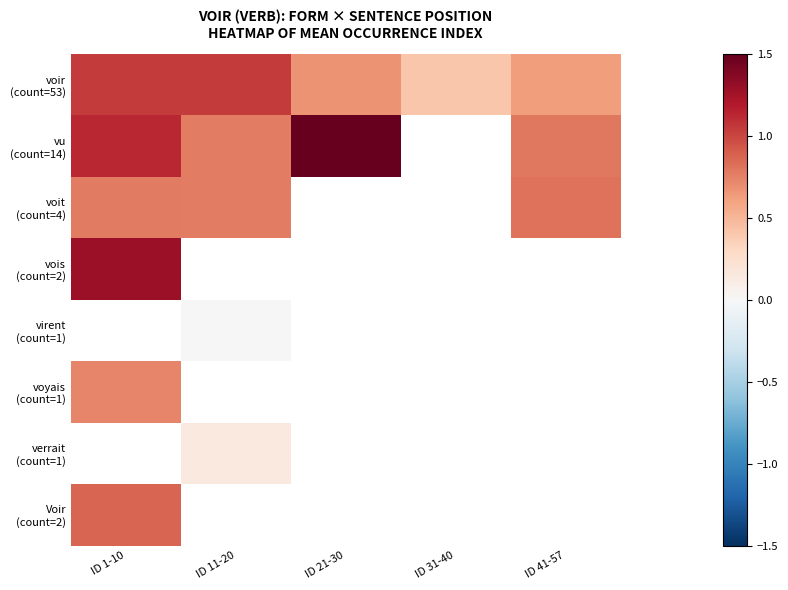

The Voir (count=2) series shows 1.4 at ID 1-10. True or false?

False